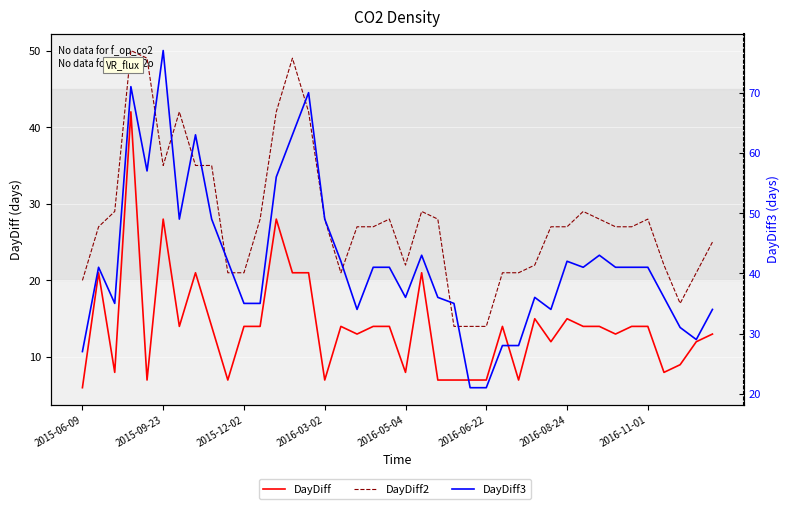

How many data points in DayDiff2 are less than 27?

15